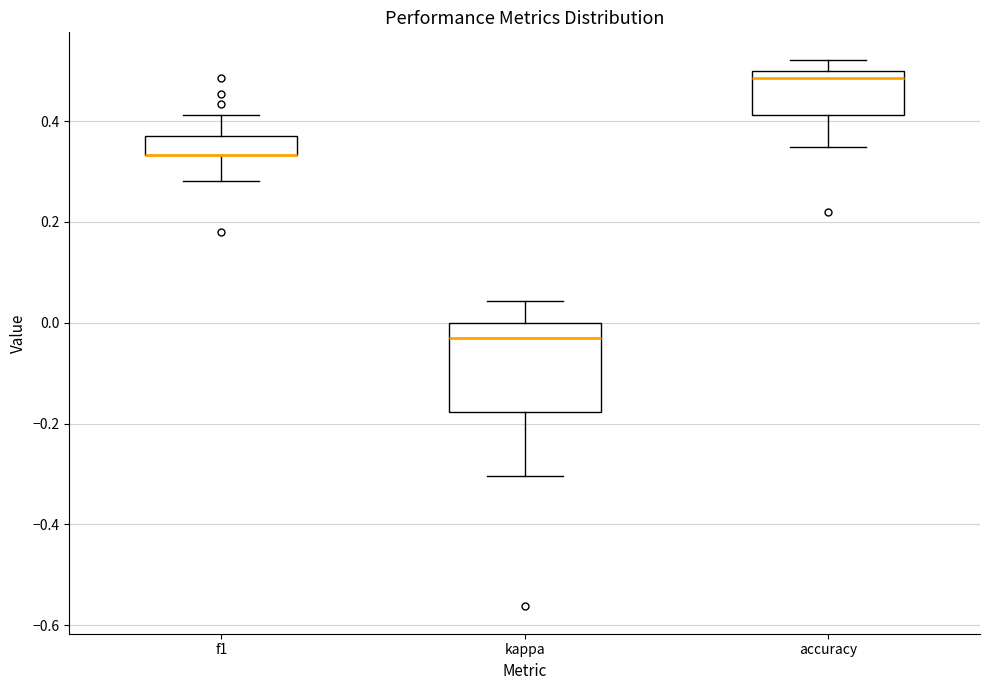

Comparing the boxes themselves (not the whiskers), which one is the tallest?

kappa